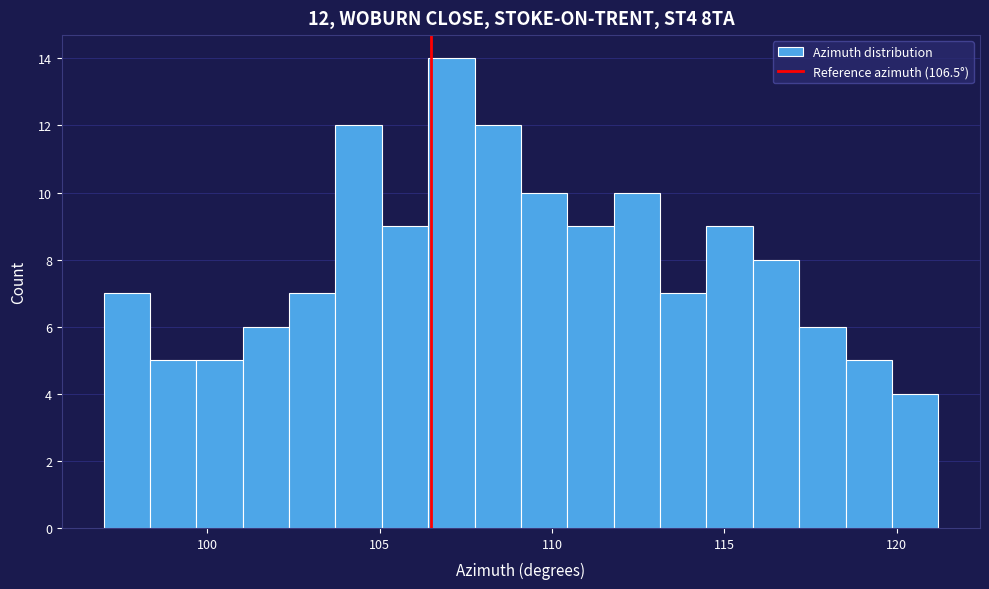

Around what value on the x-axis is the tallest bar? Give the approximate position of its centre, as read against the axis.

107.0